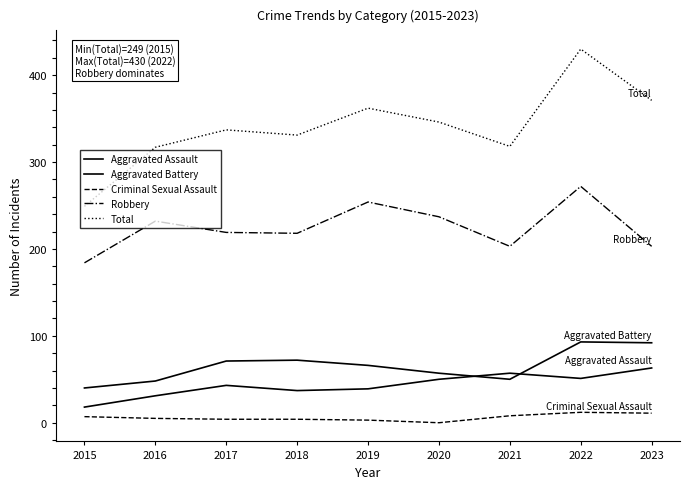

What is the total value across all series at 2016?

633